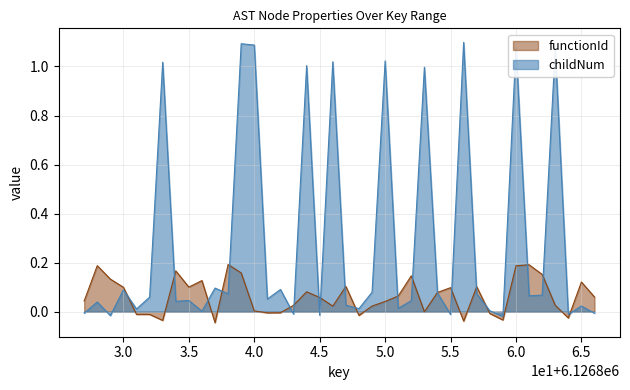

Which series has the largest range (max minus min)?

childNum